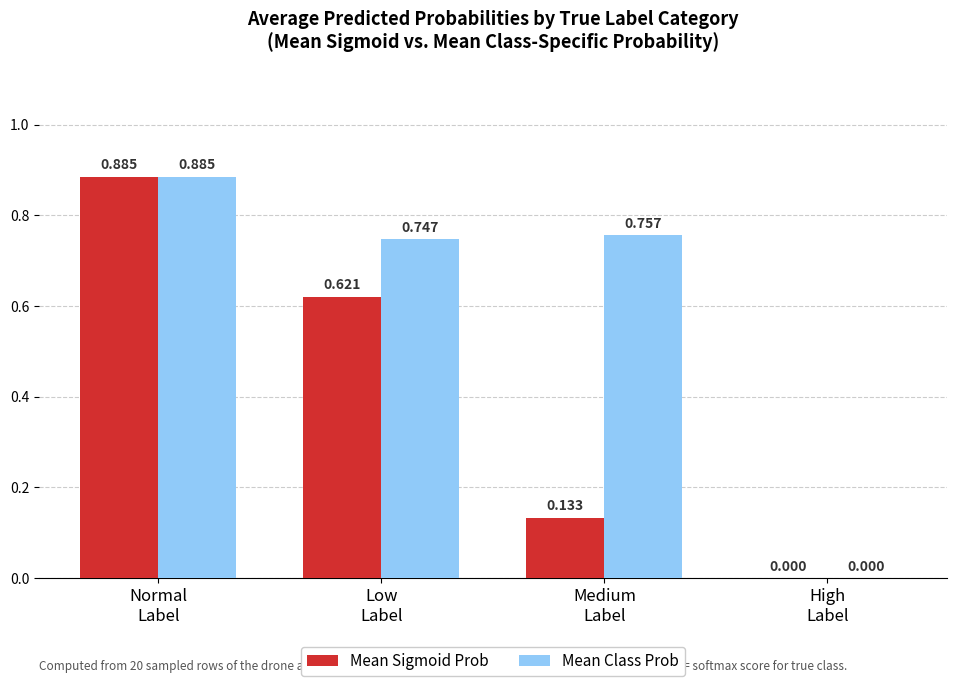

Count the number of categories in the chart.

4